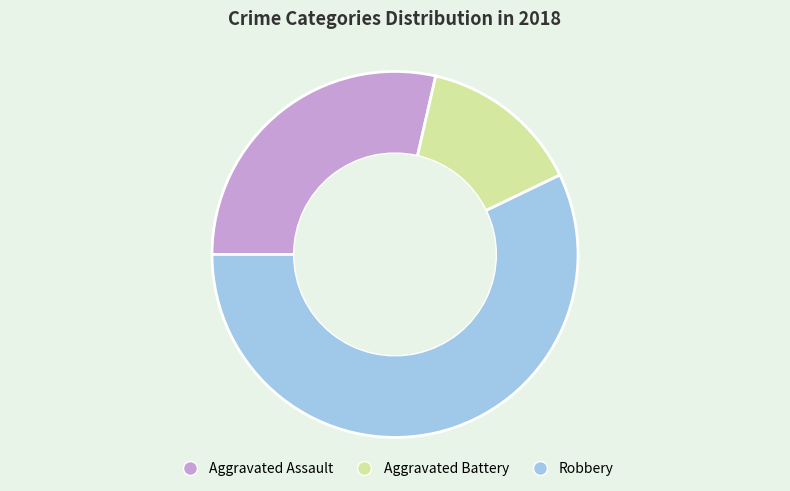

Does any single category account for the majority?

Yes